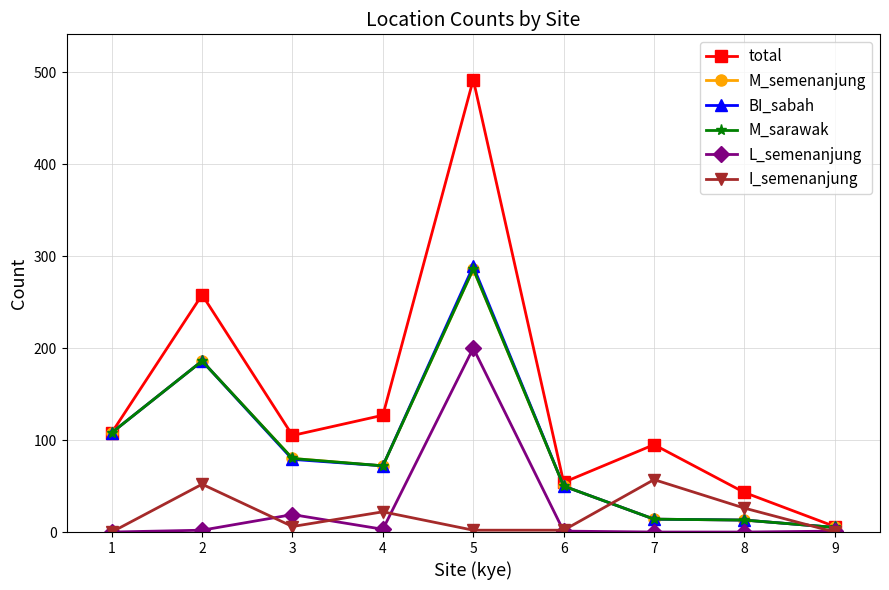

What is the greatest value displayed?

492